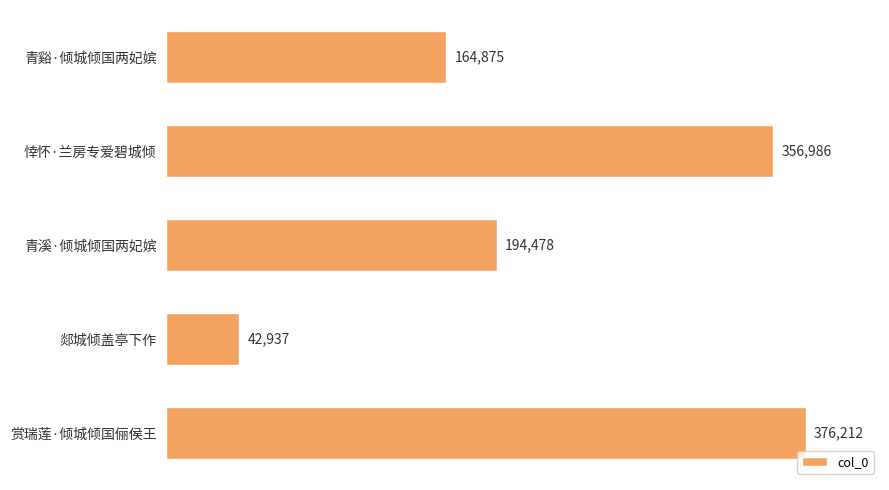

Does the chart contain any negative values?

No